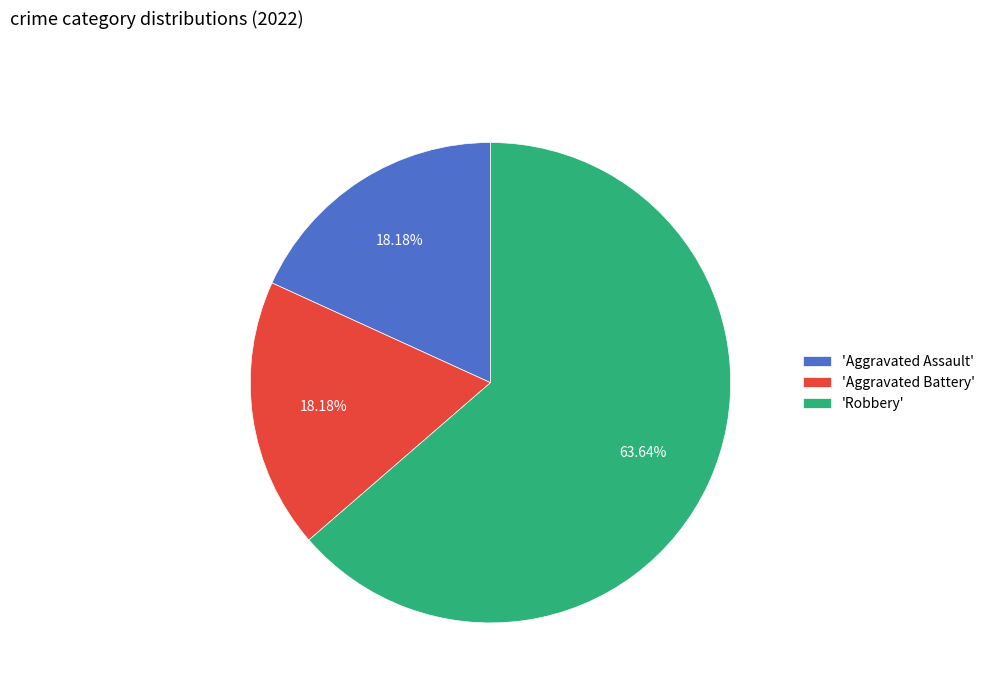

Which category has the biggest portion of the pie?

'Robbery'